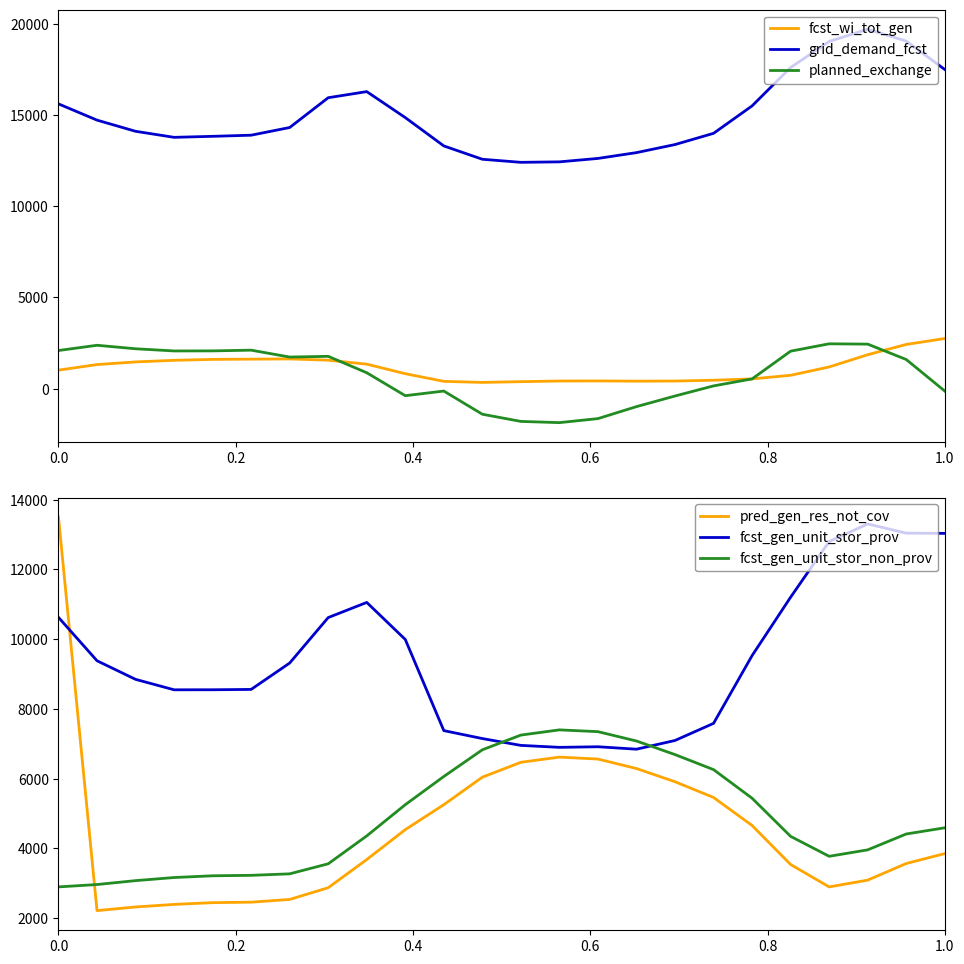

True or false: fcst_wi_tot_gen and fcst_gen_unit_stor_prov intersect in this chart.

False